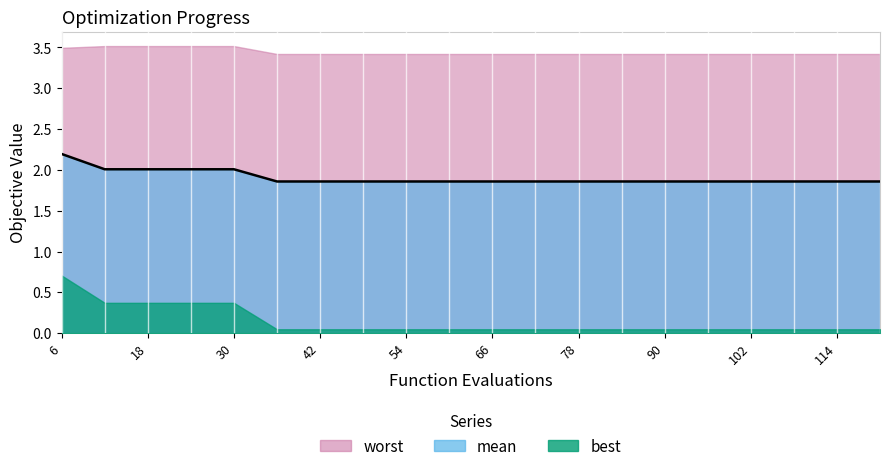

What is the sum of the best values at 108 and 48?

0.1